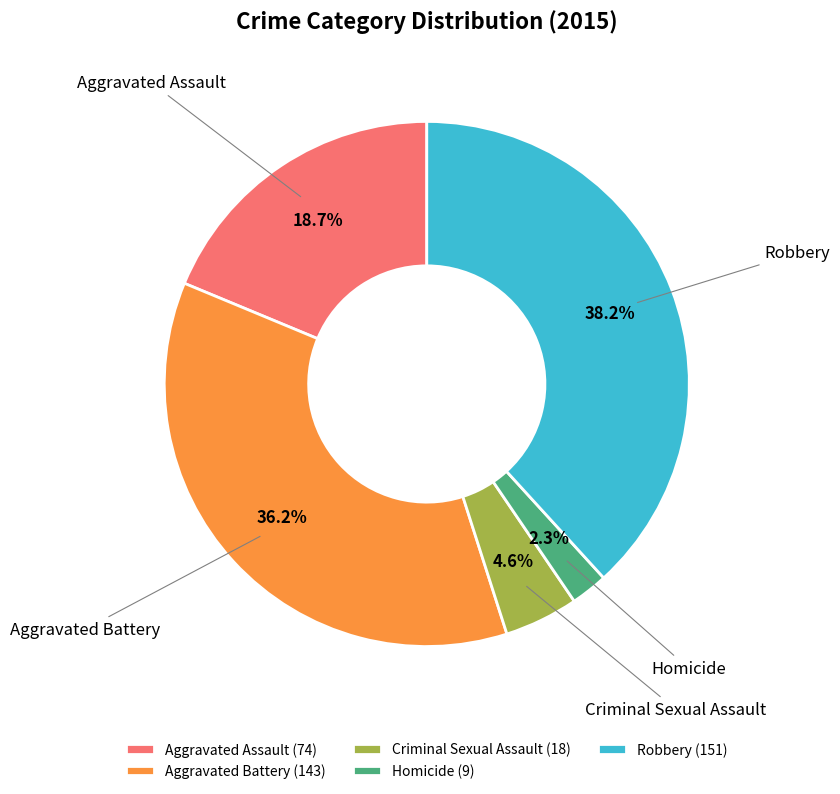

Rank the categories by value from lowest to highest.

Homicide, Criminal Sexual Assault, Aggravated Assault, Aggravated Battery, Robbery